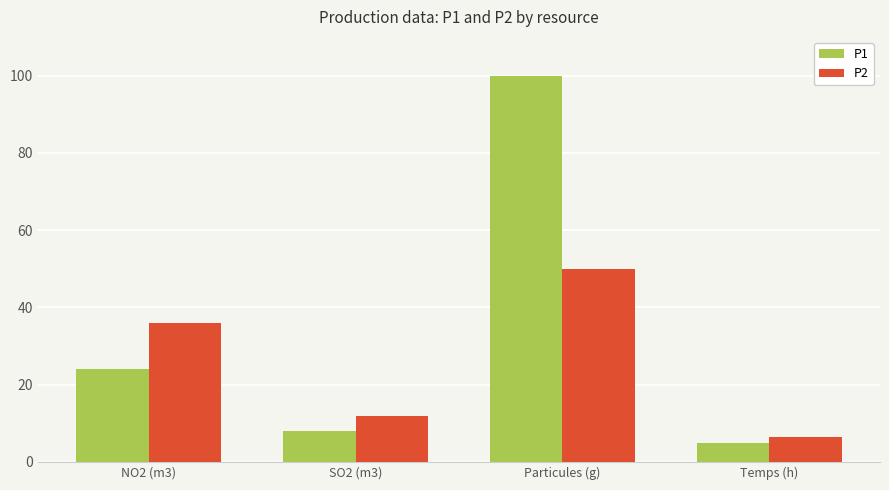

The P2 series shows 18.6 at Particules (g). True or false?

False